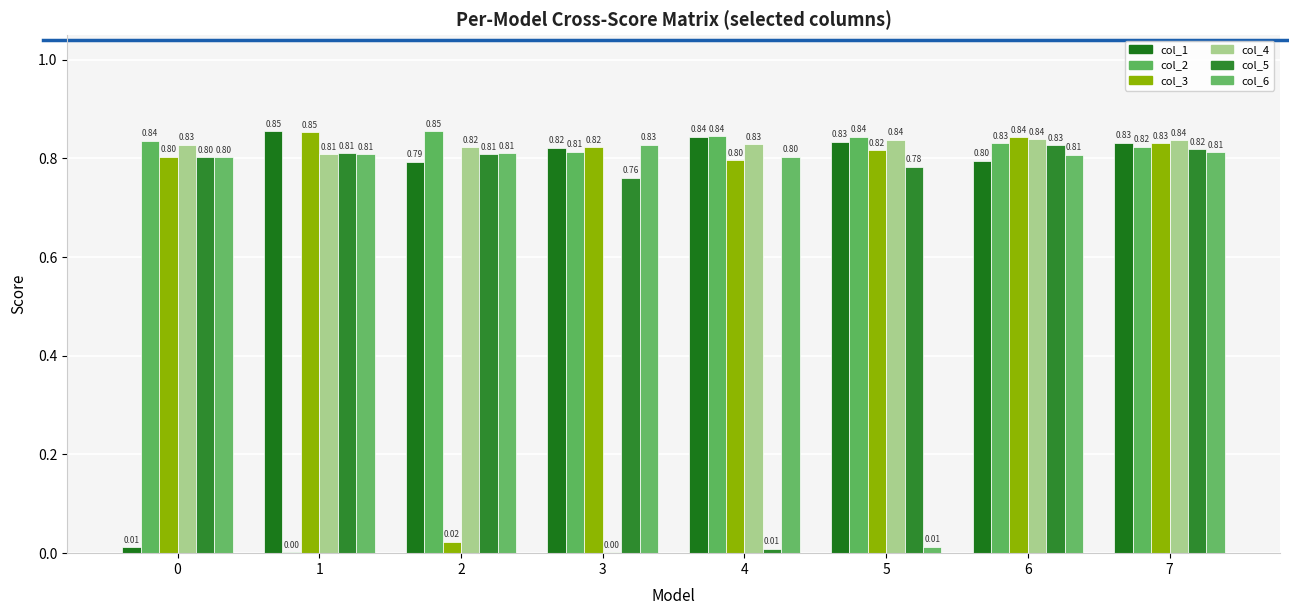

Does the chart contain stacked bars?

No